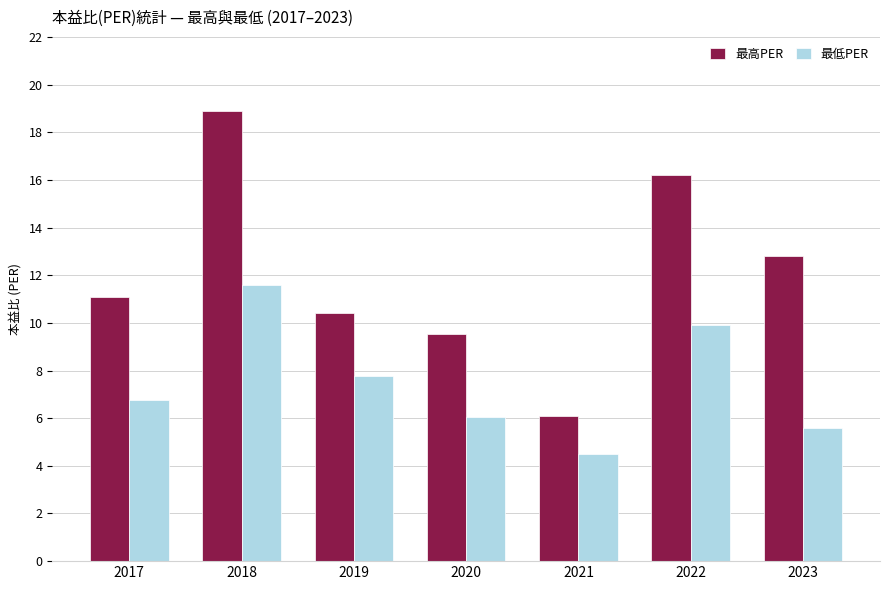

What is the sum of all 最低PER values?

52.1